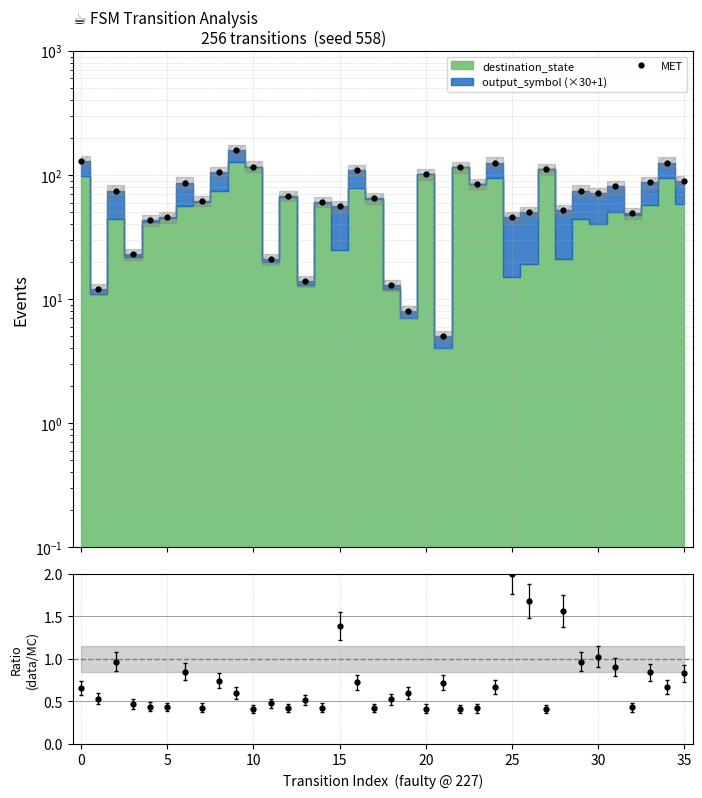

What is the average value of the MET series?

70.7